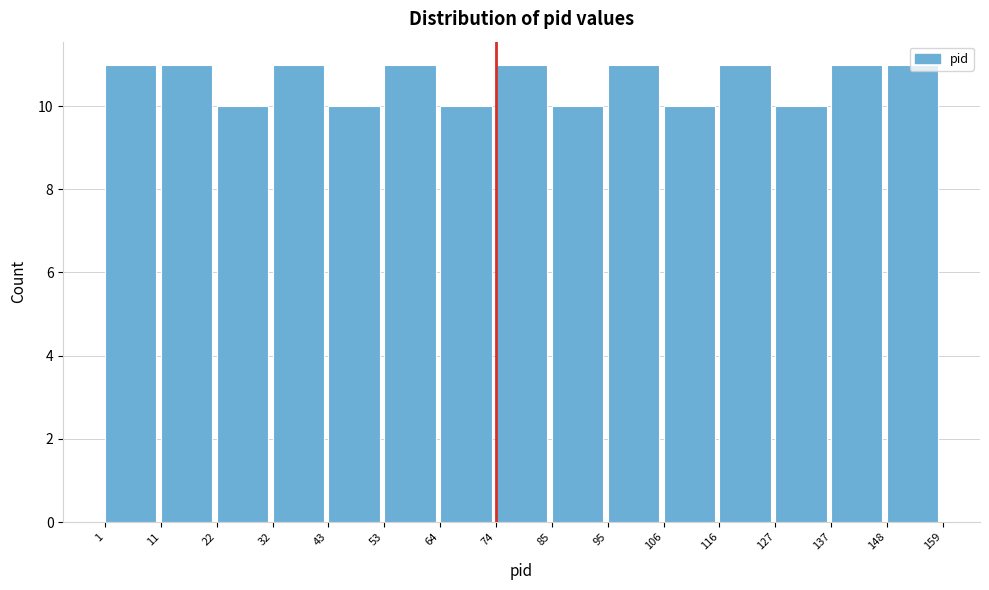

Reading left to right, transcribe this chart: for each bar, give the range it covers on the x-axis and its height. The values are not printed on the chart, so give them approximately, as read against the axis.

1 to 11: 11
11 to 22: 11
22 to 32: 10
32 to 43: 11
43 to 53: 10
53 to 64: 11
64 to 74: 10
74 to 85: 11
85 to 95: 10
95 to 106: 11
106 to 116: 10
116 to 127: 11
127 to 137: 10
137 to 148: 11
148 to 159: 11